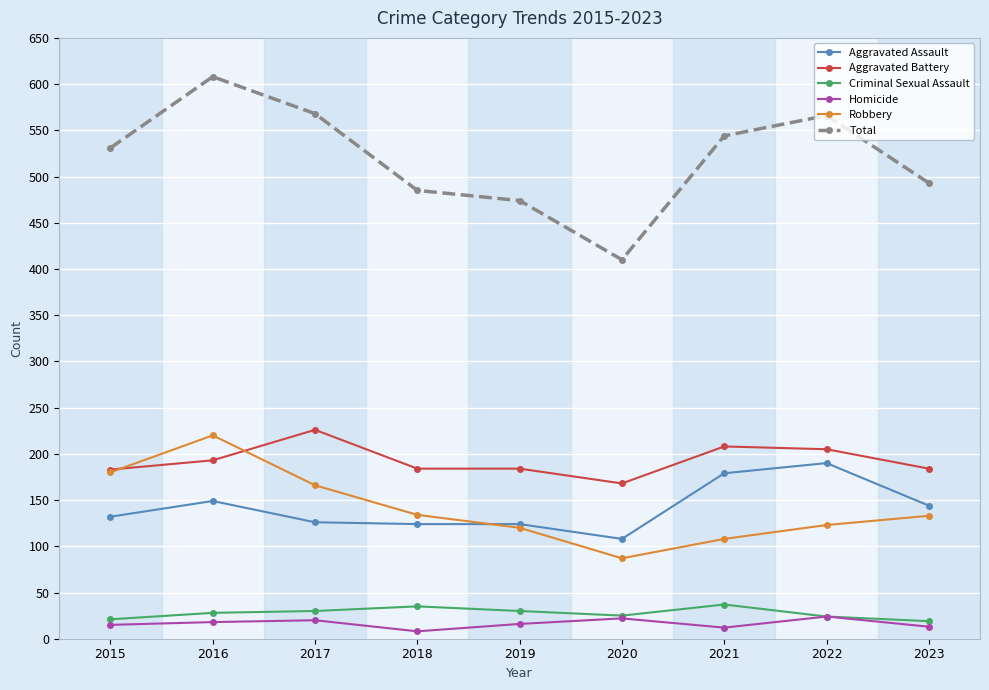

At 2018, list the series in order from largest to smallest.

Total, Aggravated Battery, Robbery, Aggravated Assault, Criminal Sexual Assault, Homicide